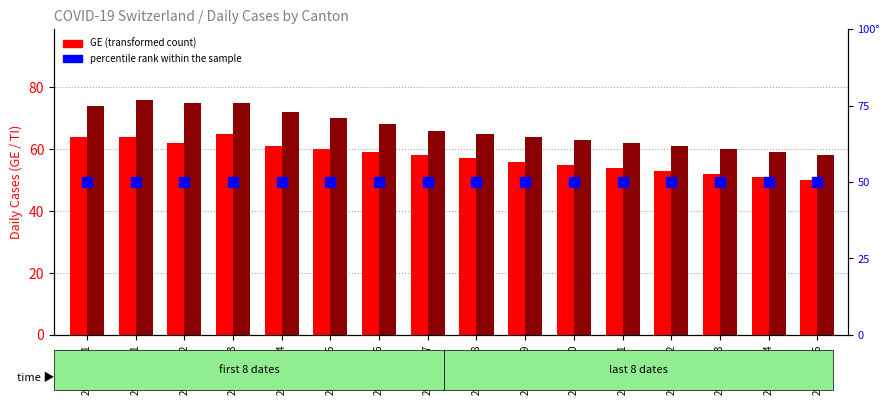

Reading left to right, list all the values displayed in this chart.

GE: 2020-03-31=64	2020-04-01=64	2020-04-02=62	2020-04-03=65	2020-04-04=61	2020-04-05=60	2020-04-06=59	2020-04-07=58	2020-04-08=57	2020-04-09=56	2020-04-10=55	2020-04-11=54	2020-04-12=53	2020-04-13=52	2020-04-14=51	2020-04-15=50
TI: 2020-03-31=74	2020-04-01=76	2020-04-02=75	2020-04-03=75	2020-04-04=72	2020-04-05=70	2020-04-06=68	2020-04-07=66	2020-04-08=65	2020-04-09=64	2020-04-10=63	2020-04-11=62	2020-04-12=61	2020-04-13=60	2020-04-14=59	2020-04-15=58
percentile rank within the sample: 2020-03-31=50	2020-04-01=50	2020-04-02=50	2020-04-03=50	2020-04-04=50	2020-04-05=50	2020-04-06=50	2020-04-07=50	2020-04-08=50	2020-04-09=50	2020-04-10=50	2020-04-11=50	2020-04-12=50	2020-04-13=50	2020-04-14=50	2020-04-15=50